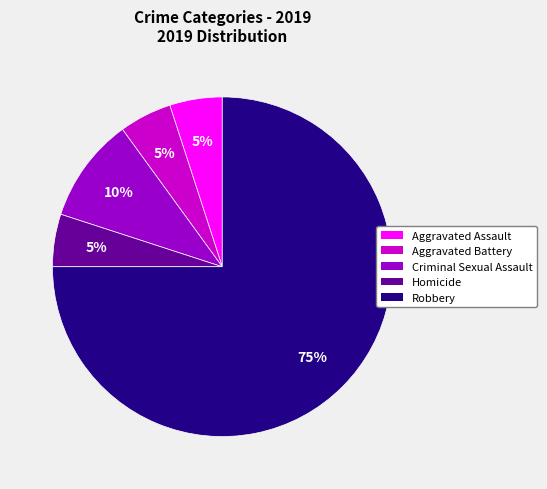

What is the majority slice?

Robbery